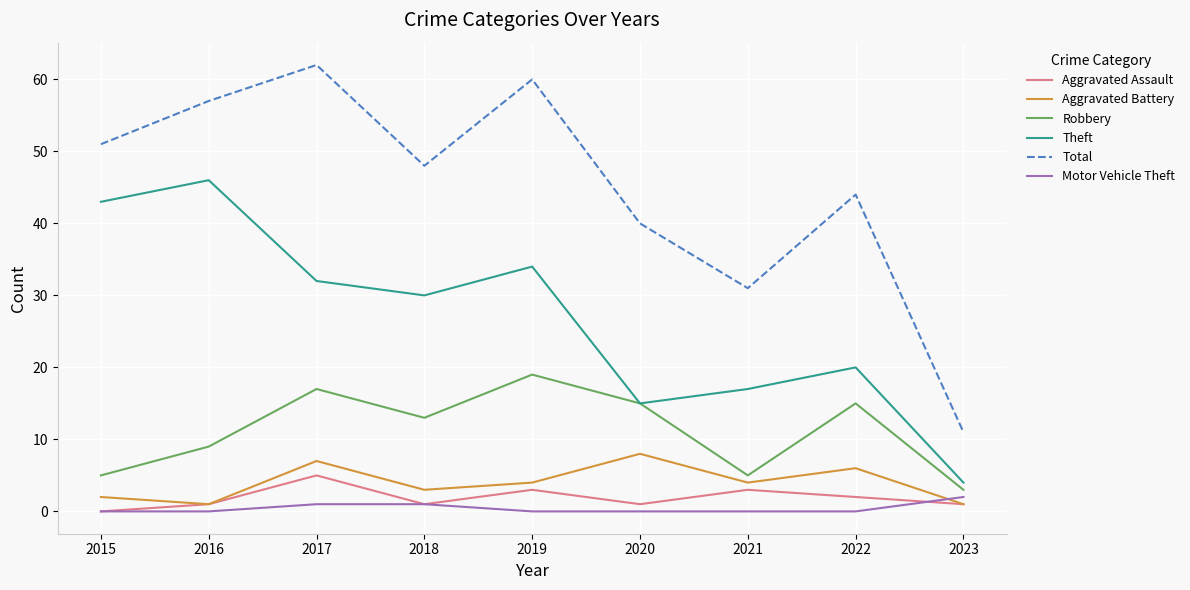

What is the total value across all series at 2022?

87